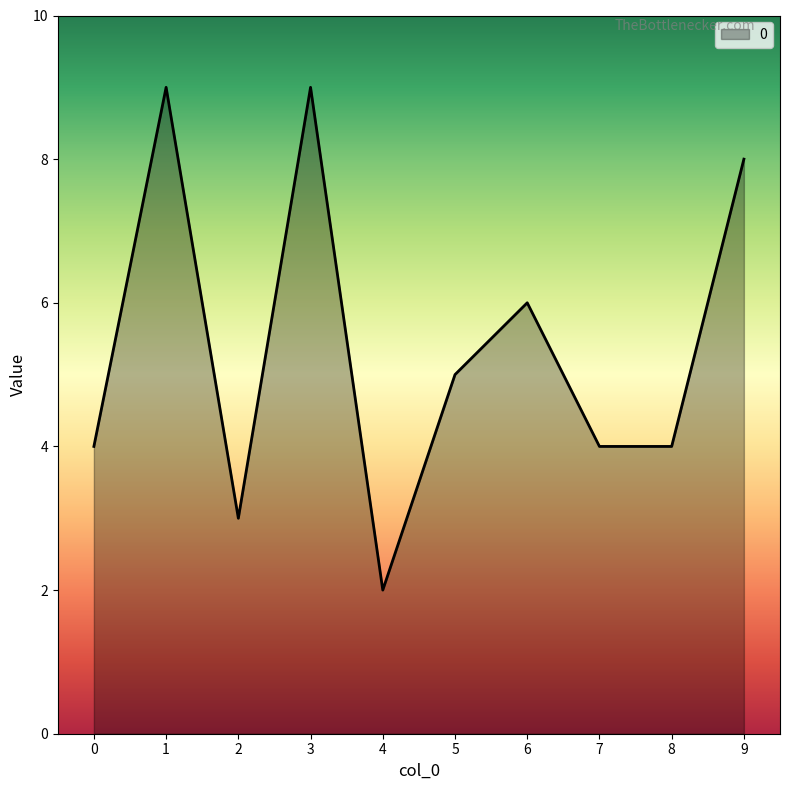

True or false: the data shows 4 at 8.

True